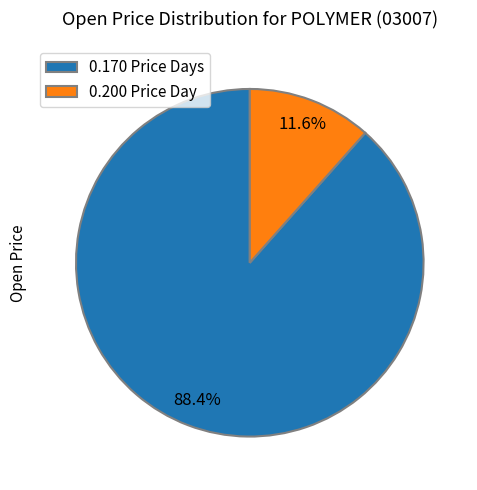

Is there a majority slice in this chart?

Yes